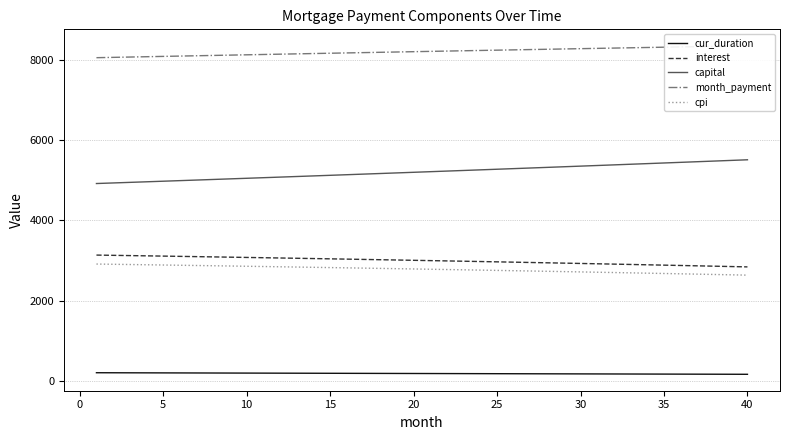

What are all the series names shown in the legend?

cur_duration, interest, capital, month_payment, cpi